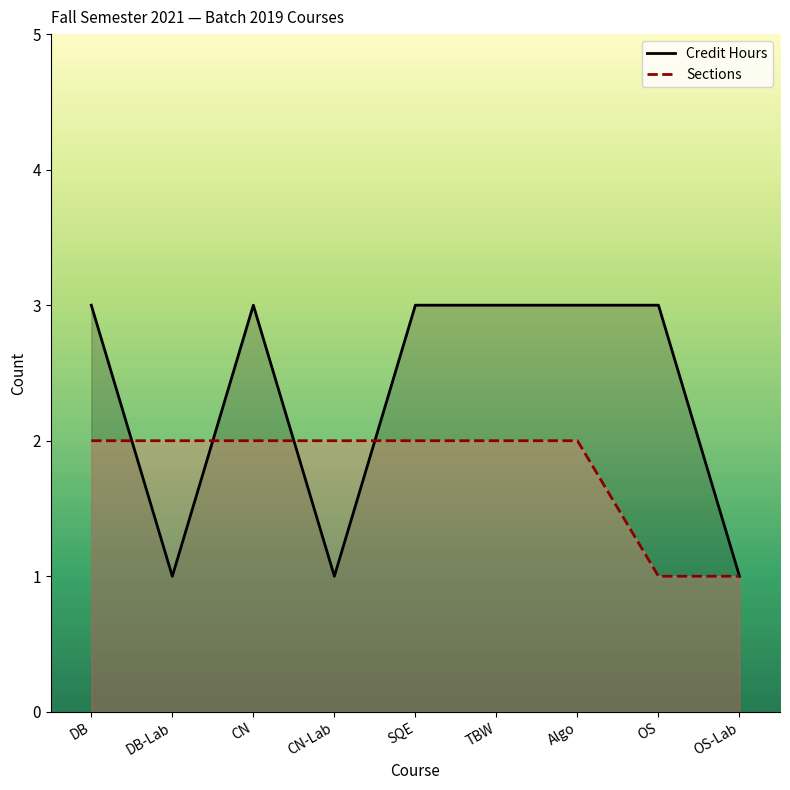

Reading left to right, what are all the values shown in this chart?

Credit Hours: DB=3	DB-Lab=1	CN=3	CN-Lab=1	SQE=3	TBW=3	Algo=3	OS=3	OS-Lab=1
Sections: DB=2	DB-Lab=2	CN=2	CN-Lab=2	SQE=2	TBW=2	Algo=2	OS=1	OS-Lab=1